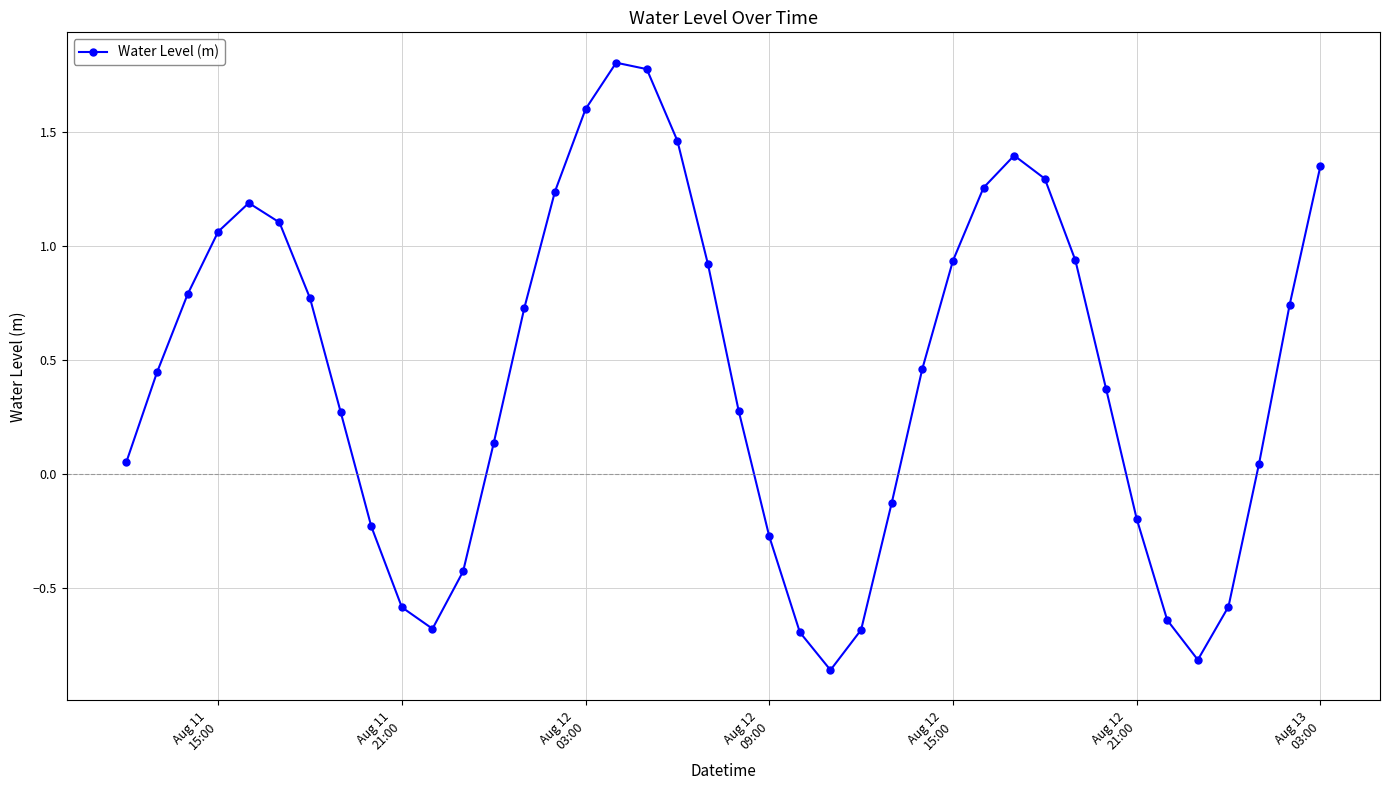

How many points are lower than both their immediate neighbors (excluding endpoints)?

3